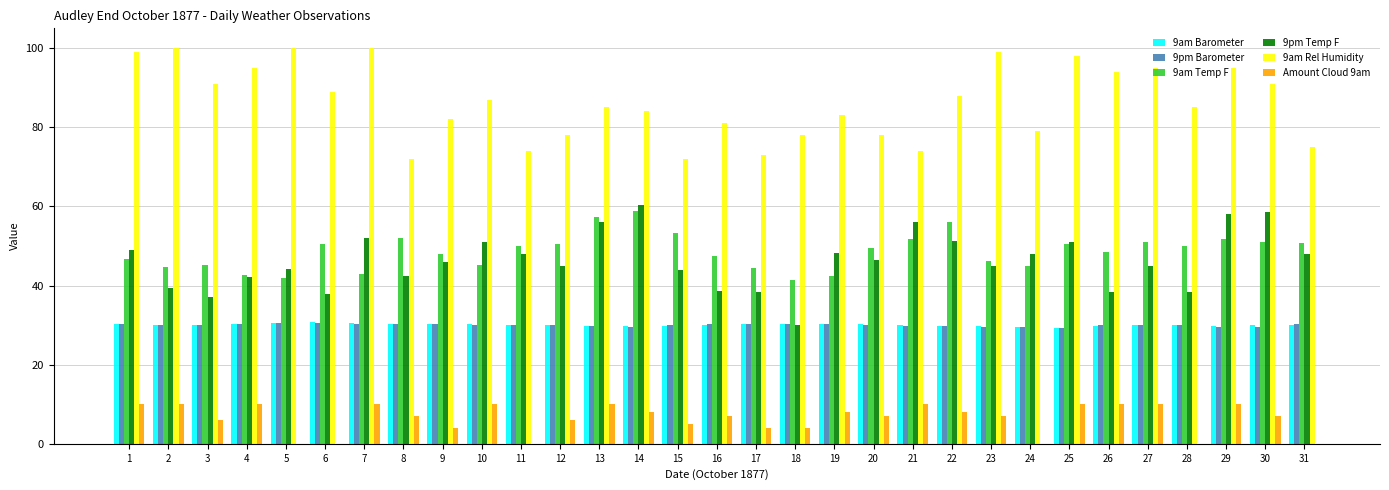

The value of 9am Temp F at 27 is 50.9. True or false?

True